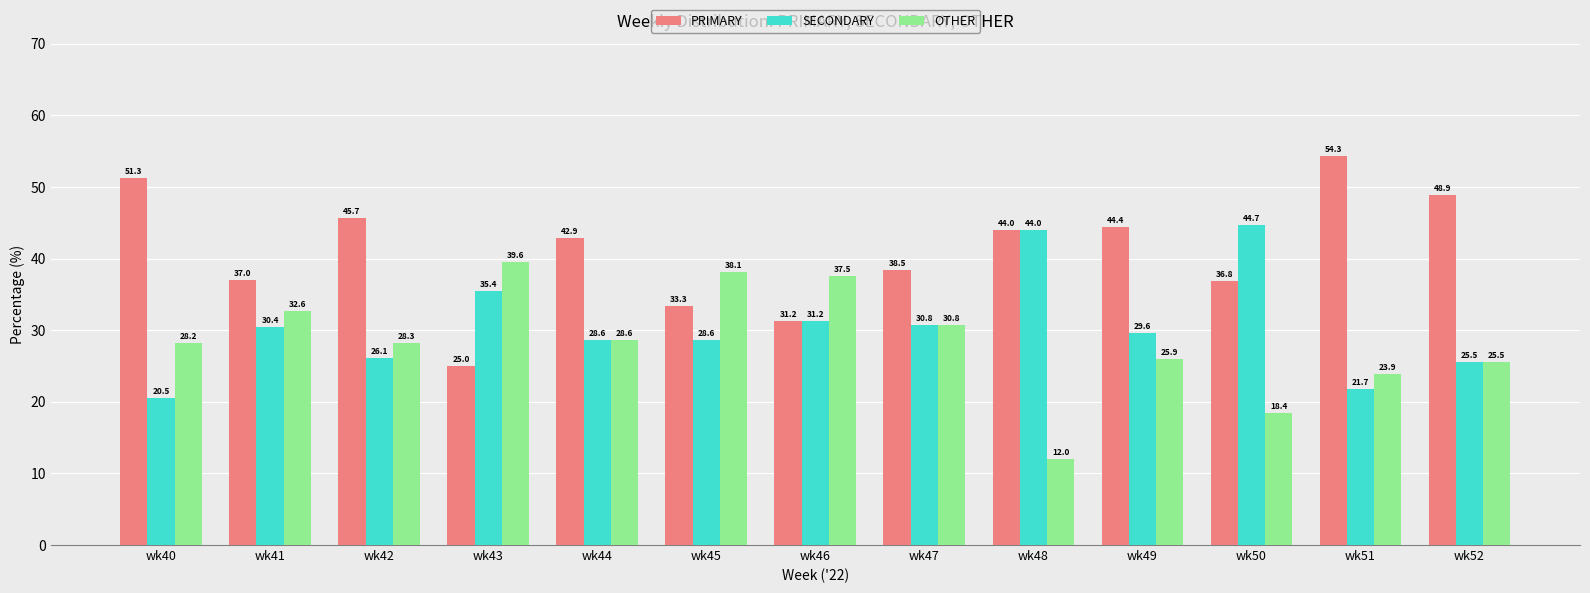

Are the bars horizontal?

No